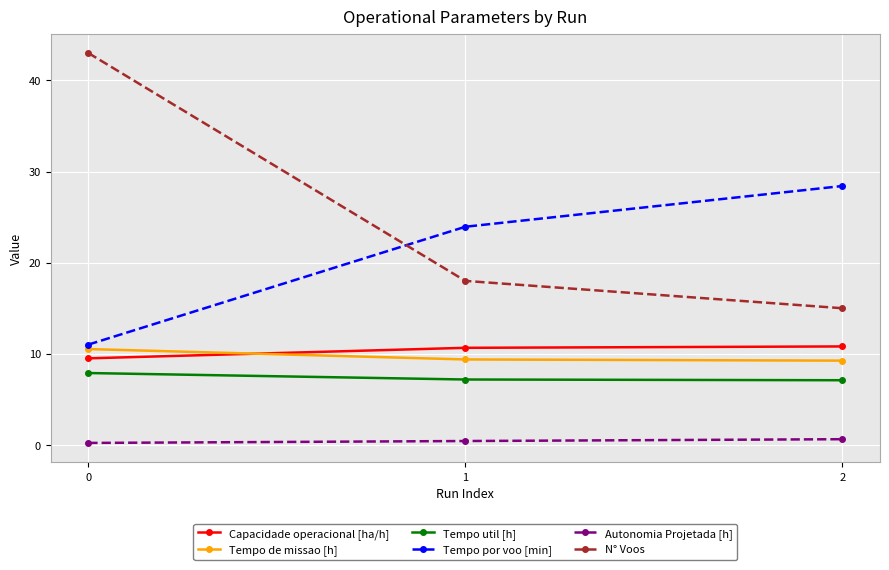

What is the total value across all series at 2?

71.2